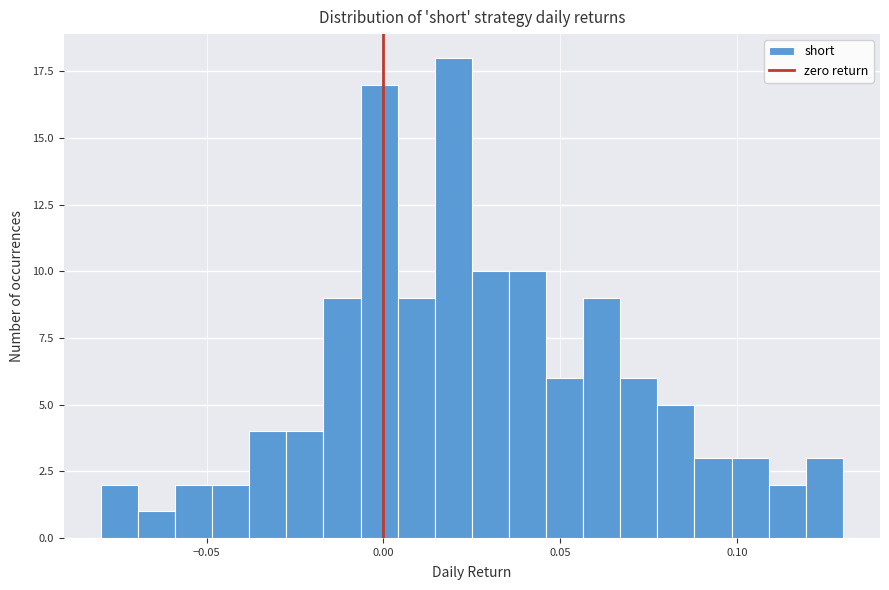

Read against the x-axis, roughly where is the centre of the tallest bar?

0.020